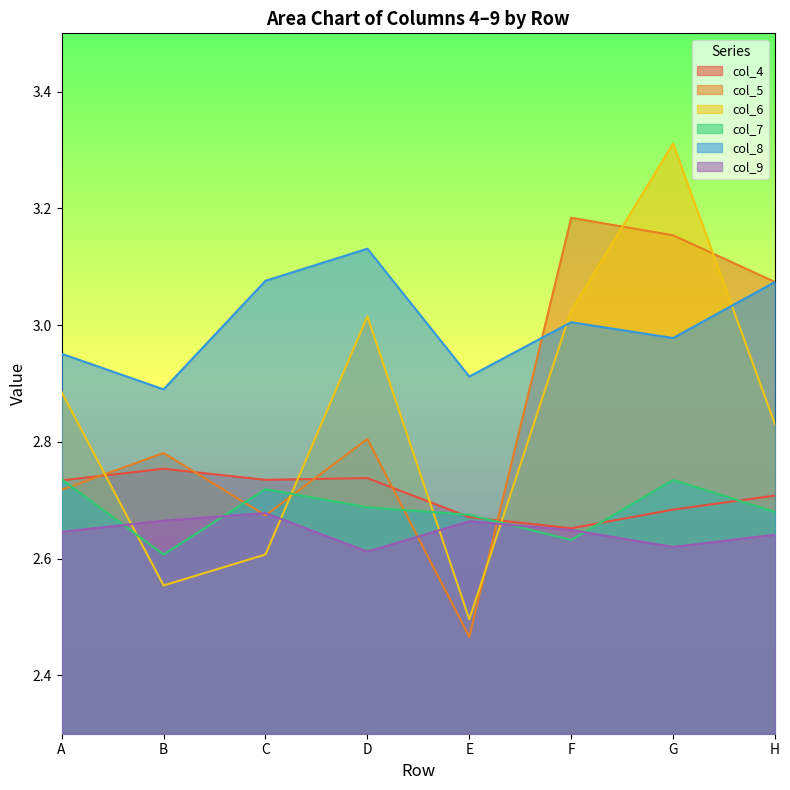

True or false: col_9 and col_6 intersect in this chart.

True